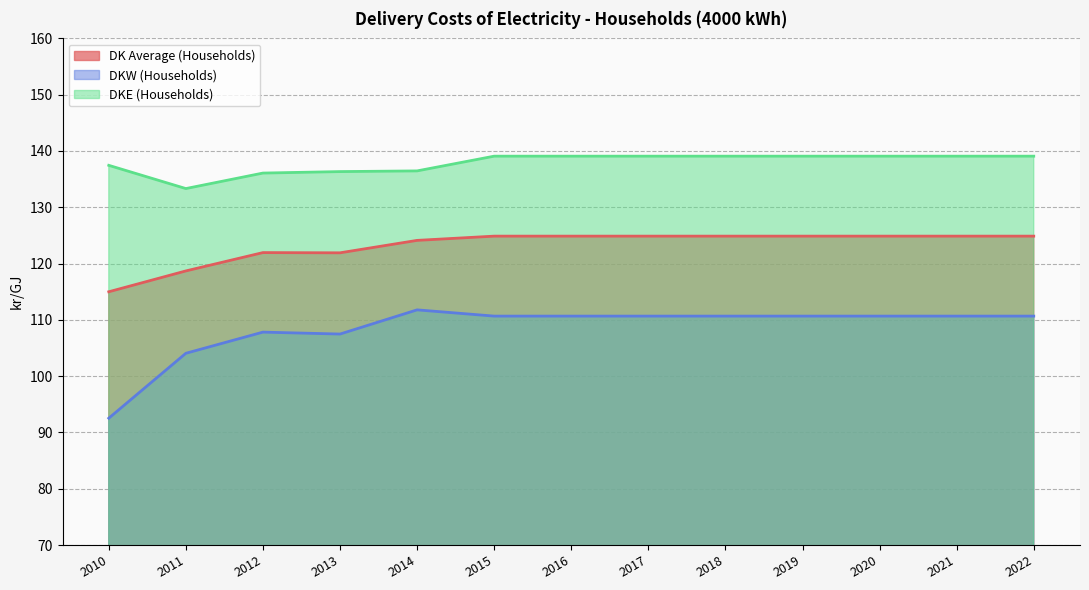

How many interior local peaks does the DKW (Households) series have?

2